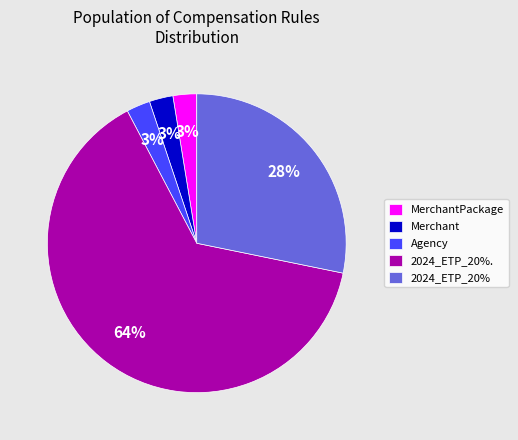

Is it true that 2024_ETP_20%. is 17% of the pie?

False